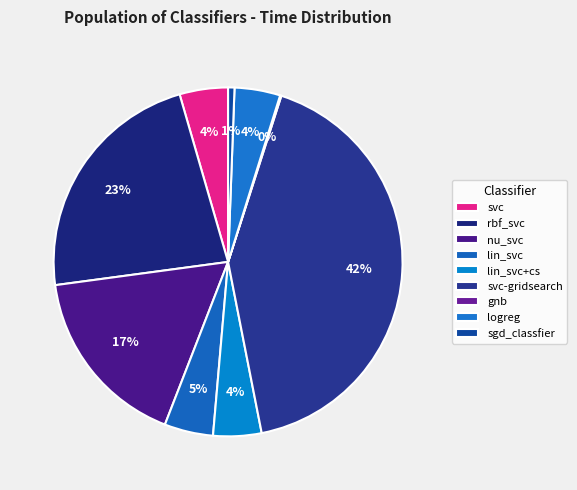

Does any single category account for the majority?

No